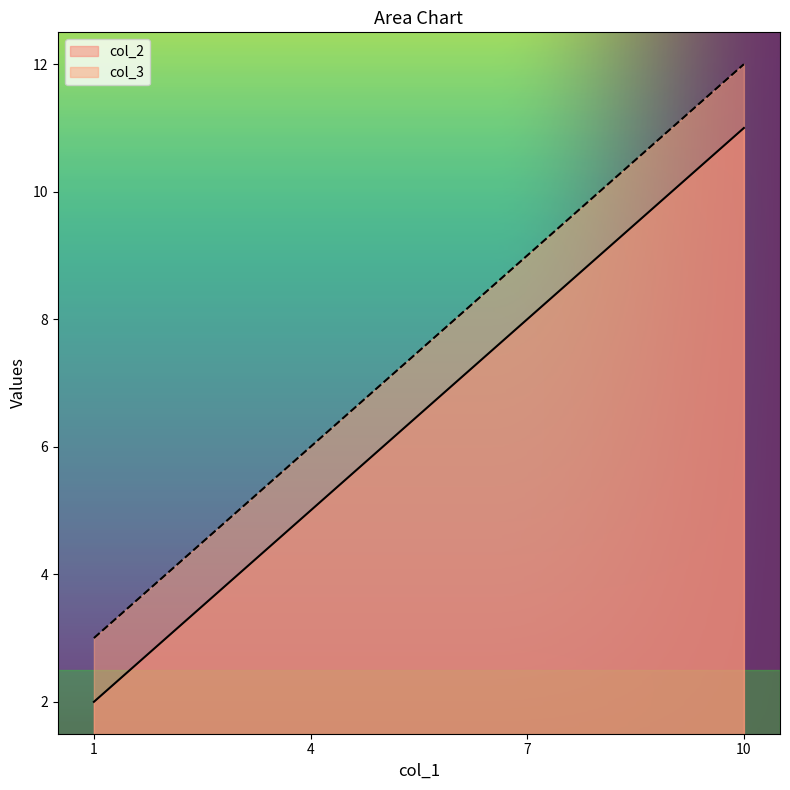

What is the difference between the highest and lowest values at 4?

1